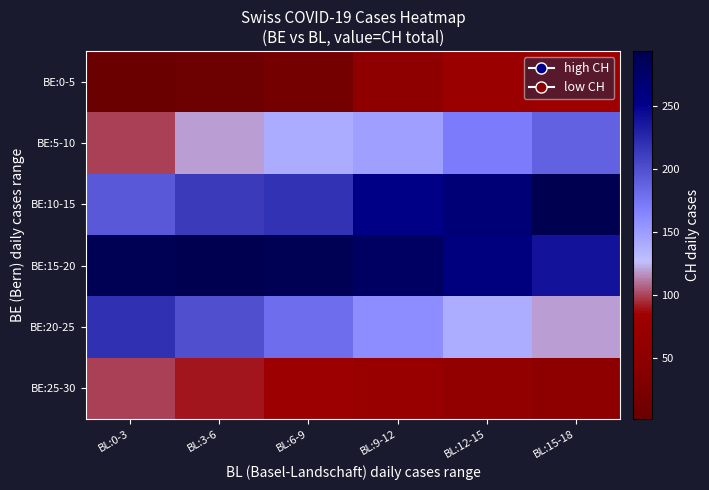

Between BL:3-6 and BL:0-3, which is larger?

BL:3-6